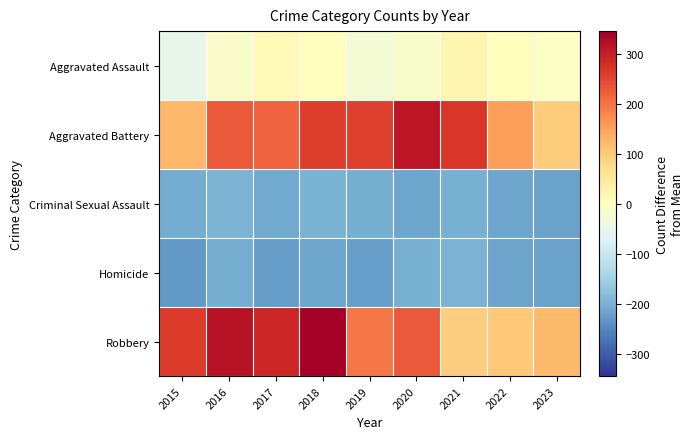

Reading left to right, list all the values displayed in this chart.

Aggravated Assault: 2015=-53.2	2016=-13.2	2017=12.8	2018=1.8	2019=-25.2	2020=-14.2	2021=20.8	2022=3.8	2023=-7.2
Aggravated Battery: 2015=123.8	2016=227.8	2017=216.8	2018=258.8	2019=256.8	2020=310.8	2021=267.8	2022=152.8	2023=95.8
Criminal Sexual Assault: 2015=-205.2	2016=-194.2	2017=-208.2	2018=-198.2	2019=-202.2	2020=-214.2	2021=-201.2	2022=-214.2	2023=-218.2
Homicide: 2015=-231.2	2016=-204.2	2017=-226.2	2018=-214.2	2019=-223.2	2020=-200.2	2021=-194.2	2022=-216.2	2023=-218.2
Robbery: 2015=263.8	2016=315.8	2017=289.8	2018=344.8	2019=194.8	2020=227.8	2021=92.8	2022=99.8	2023=118.8